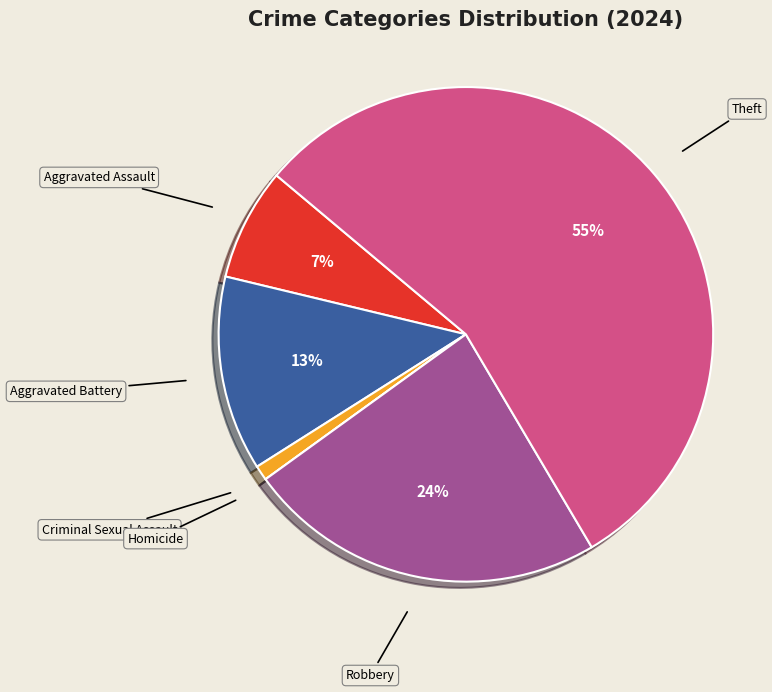

Combined, do Criminal Sexual Assault and Robbery account for over 50%?

No